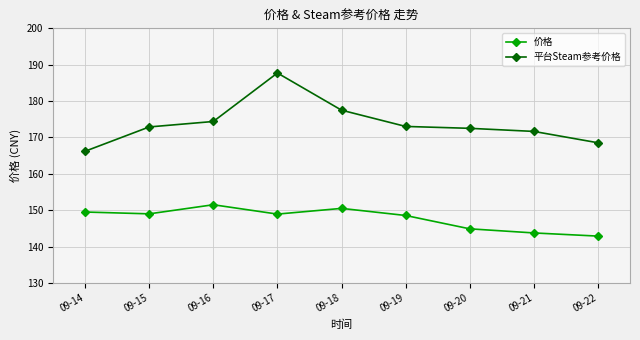

List the series in order of their overall mean, highest first.

平台Steam参考价格, 价格